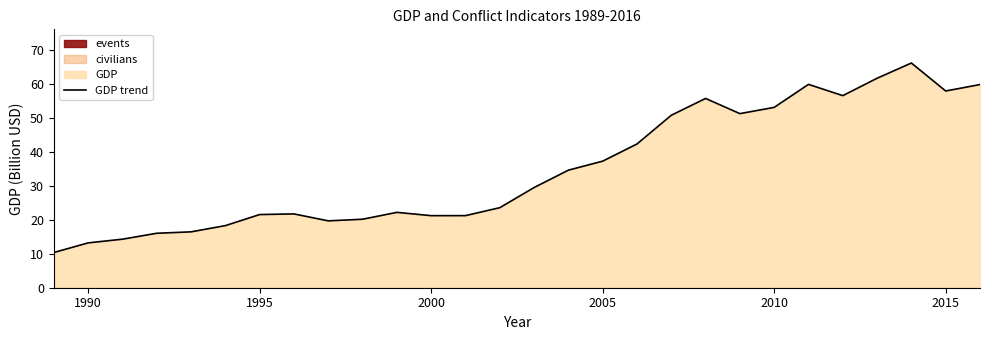

True or false: the data has more than 0 interior local peaks.

True